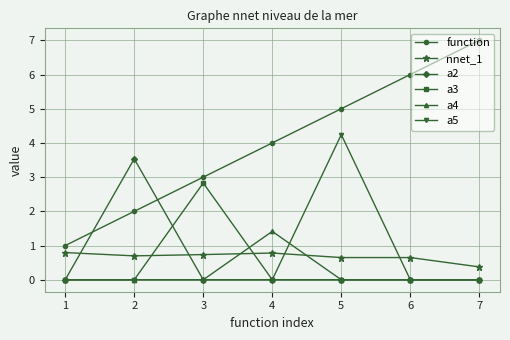

What are all the series names shown in the legend?

function, nnet_1, a2, a3, a4, a5